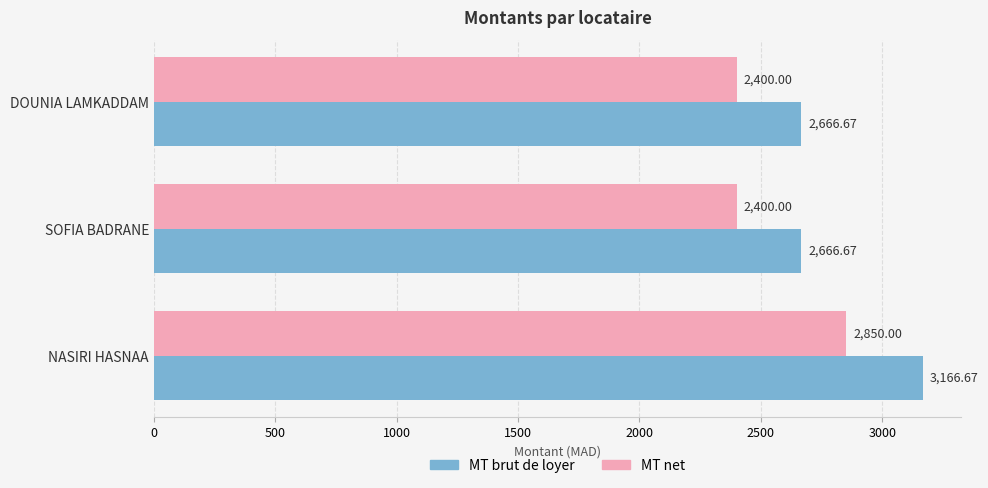

What is the difference between the highest and lowest values at NASIRI HASNAA?

316.7